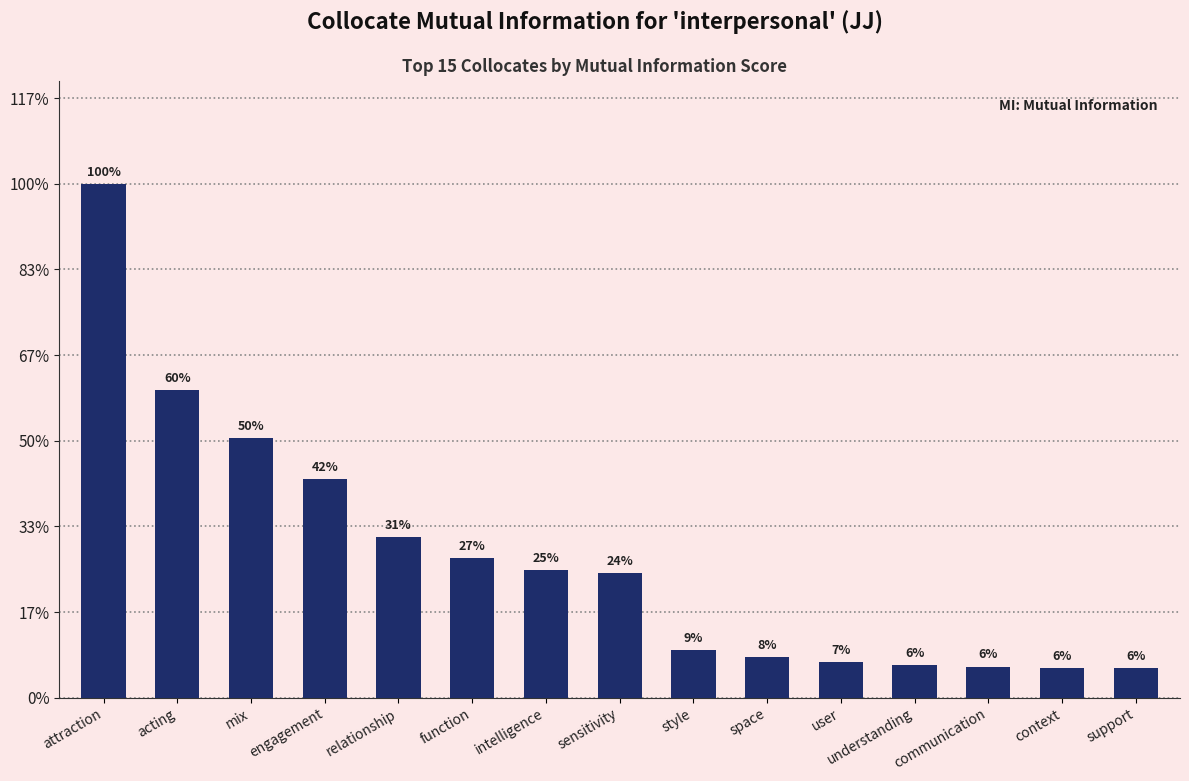

Does the chart contain any negative values?

No